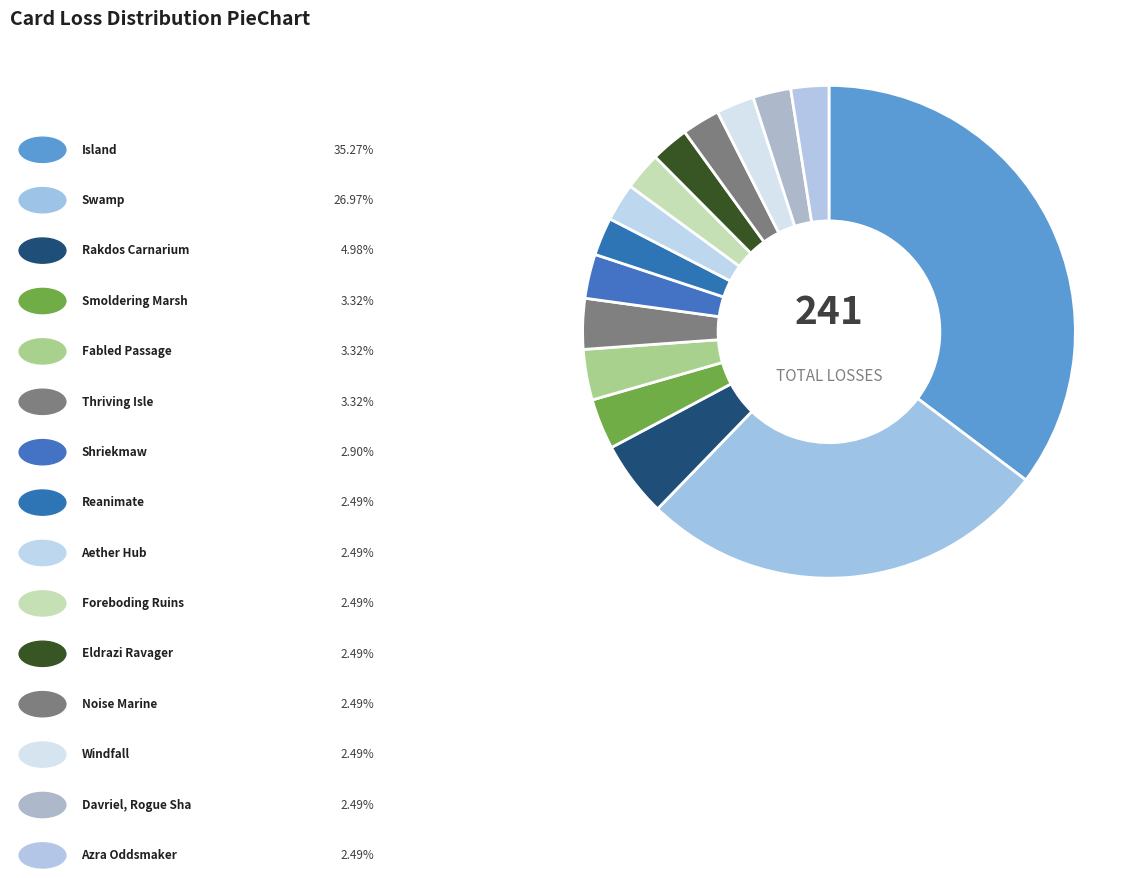

Is there a majority slice in this chart?

No